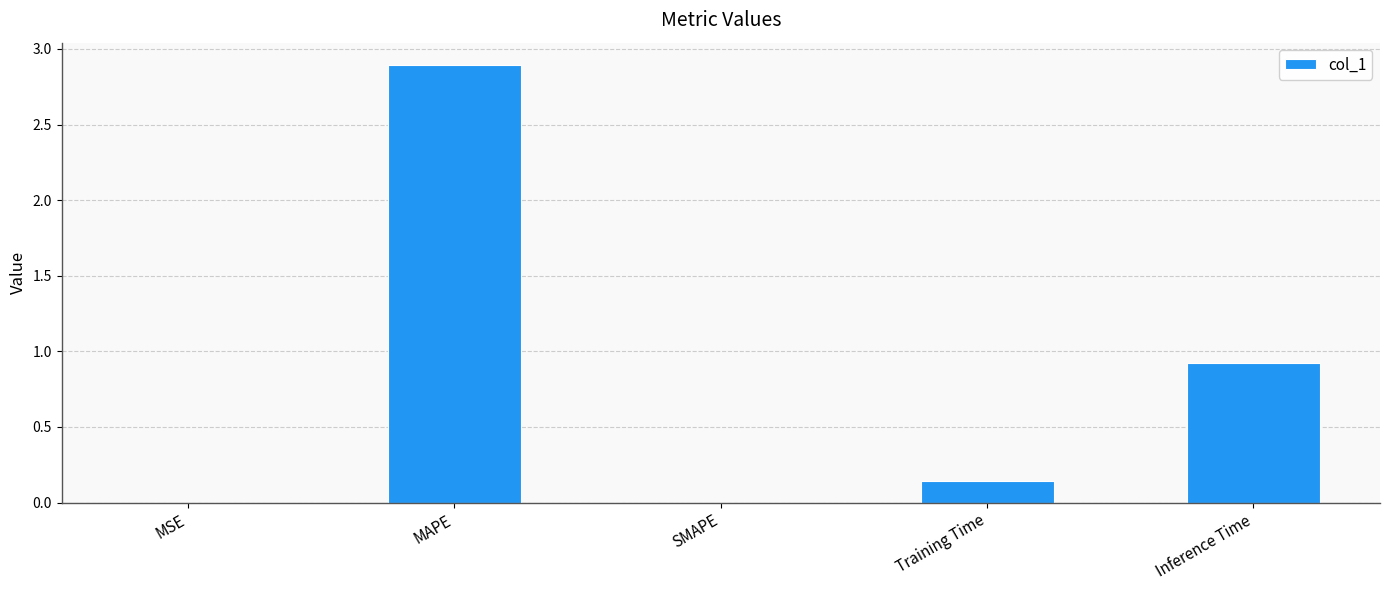

Does the chart contain stacked bars?

No